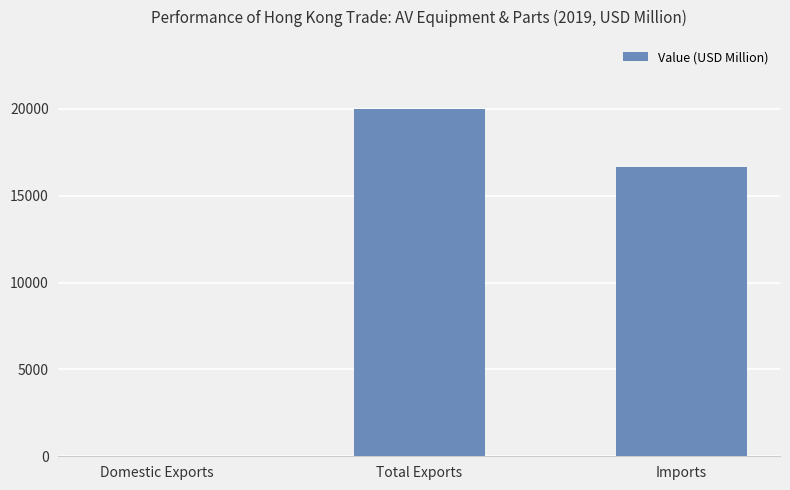

What is the average value?

12217.0